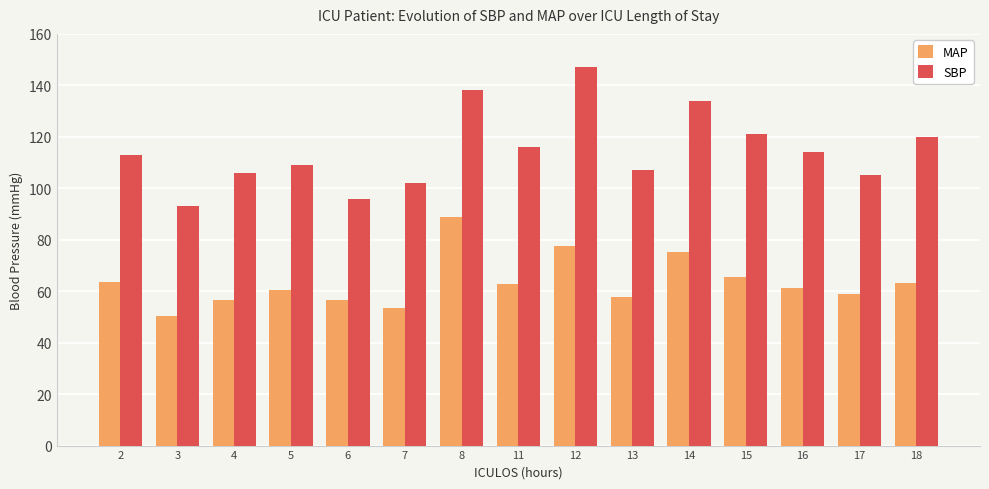

What is the difference between the SBP values at 12 and 17?

42.0